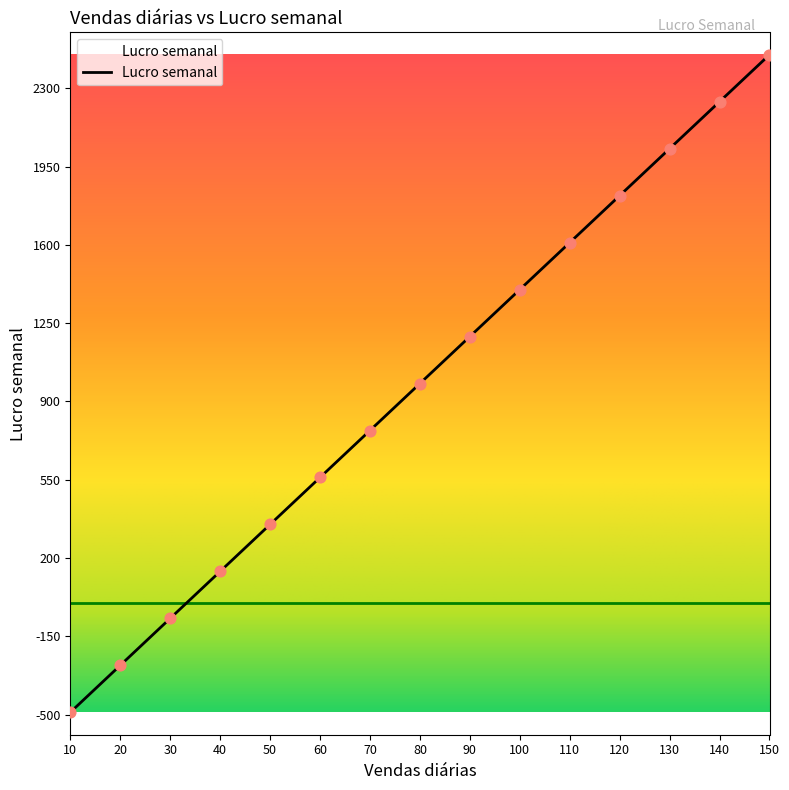

Which has a higher value, 100 or 60?

100